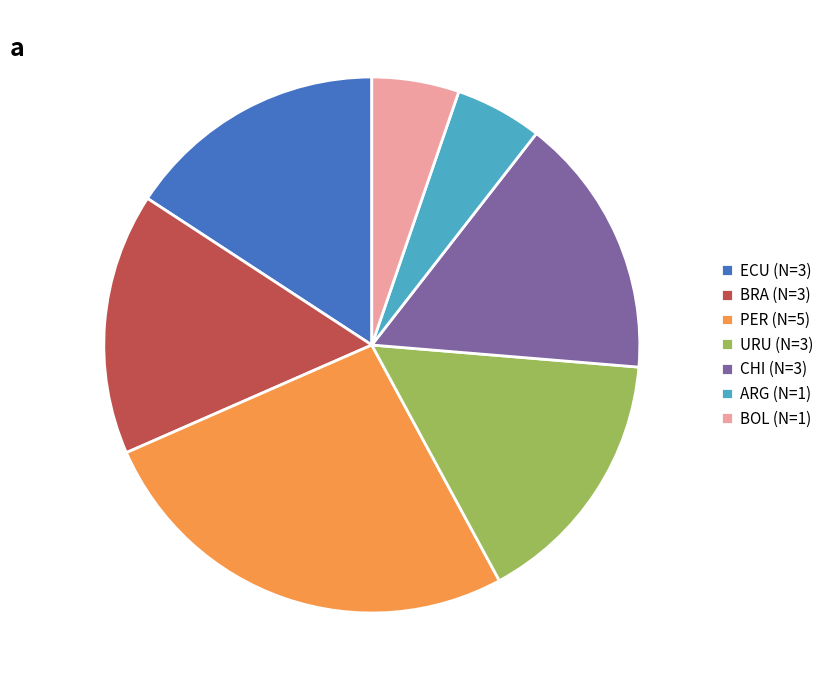

Do BOL (N=1) and ARG (N=1) together represent more than half of the pie?

No